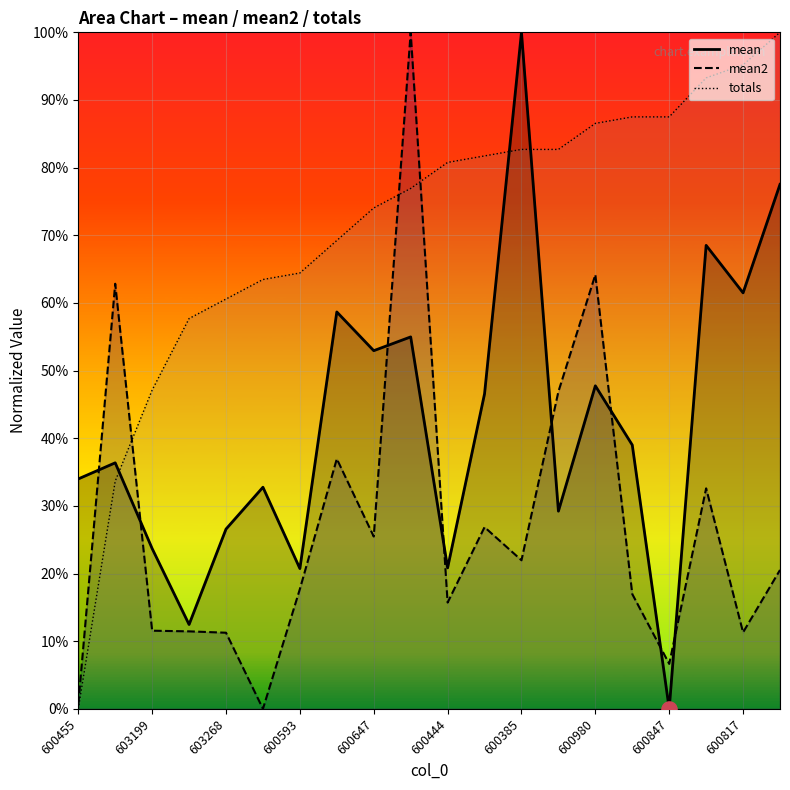

Which series has the largest total across all categories?

totals